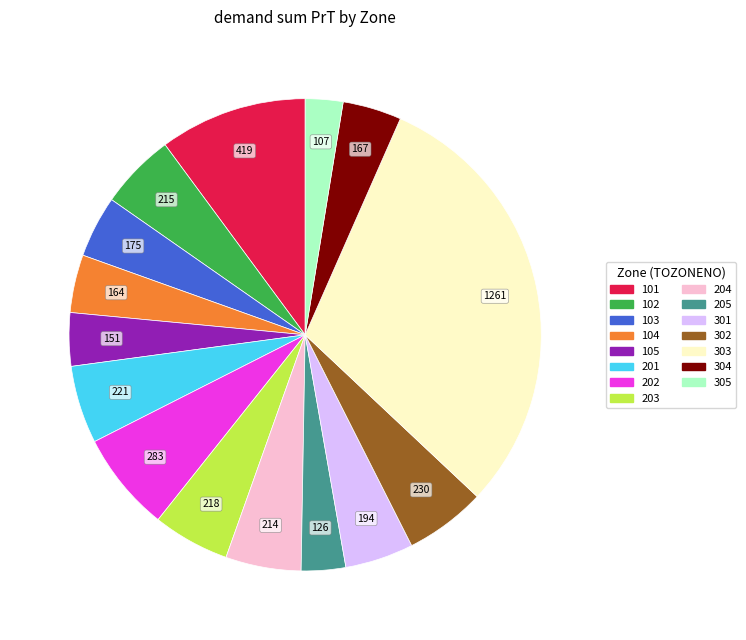

Is 204 the majority of the pie?

No